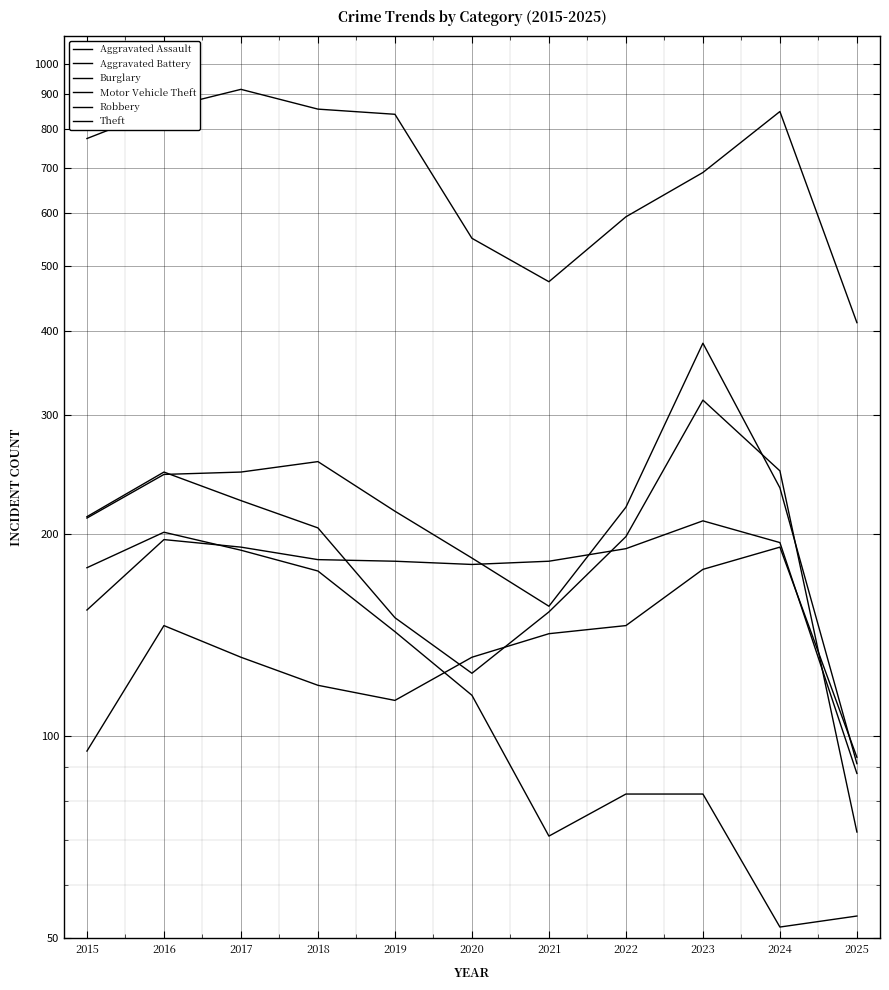

Rank the series by their maximum value, from lowest to highest.

Aggravated Assault, Burglary, Aggravated Battery, Robbery, Motor Vehicle Theft, Theft